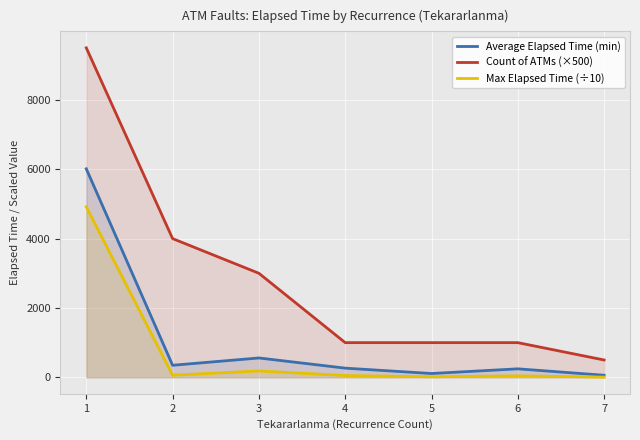

What is the difference between the highest and lowest values at 4?

947.5